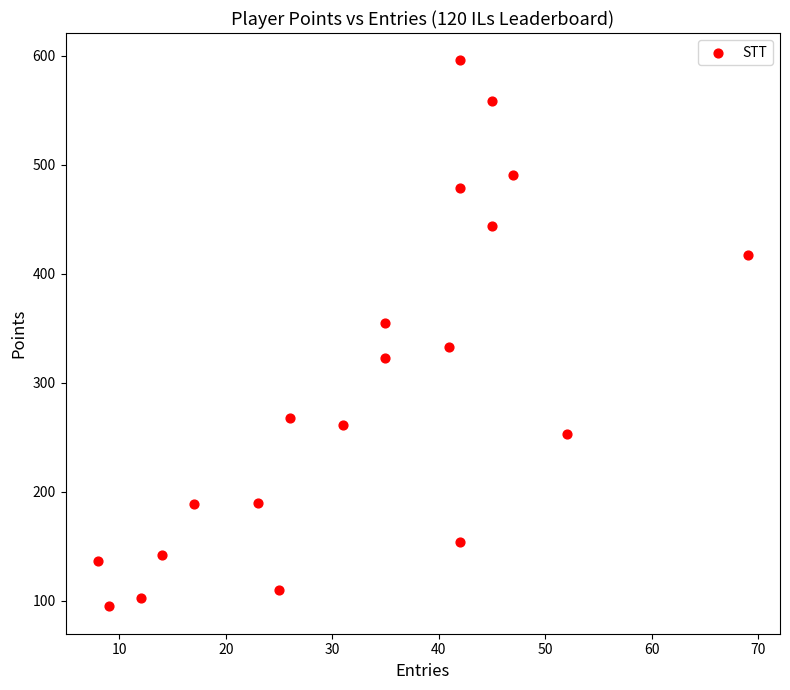

What is the range of X values (max minus min)?

61